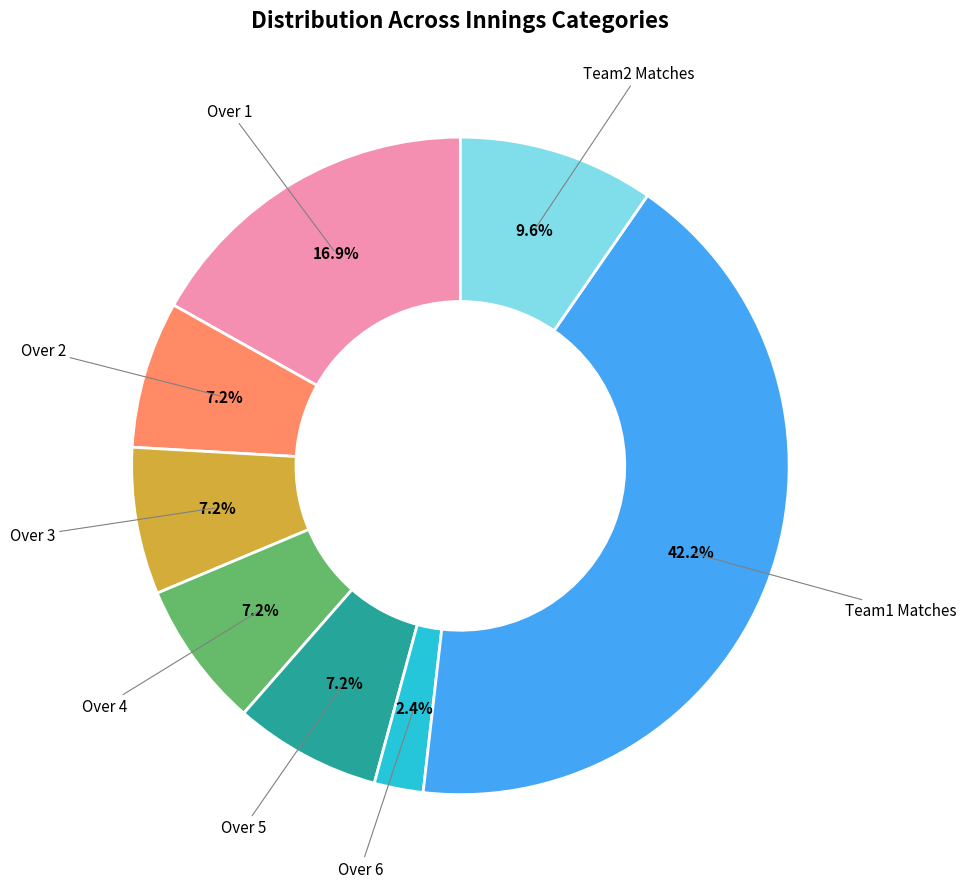

Is there any slice that represents more than half of the pie?

No